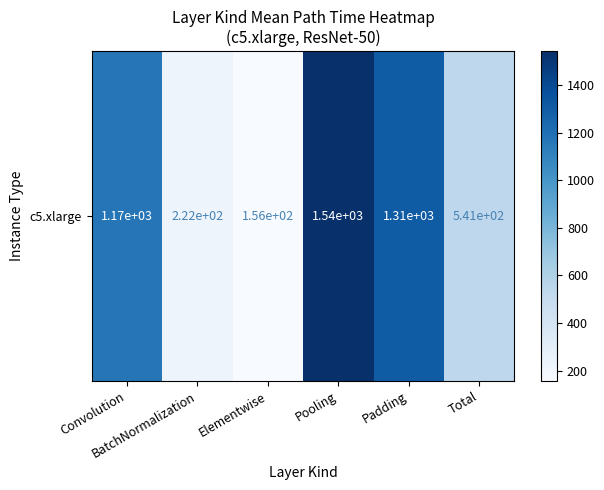

List the labels in order of value, smallest first.

Elementwise, BatchNormalization, Total, Convolution, Padding, Pooling